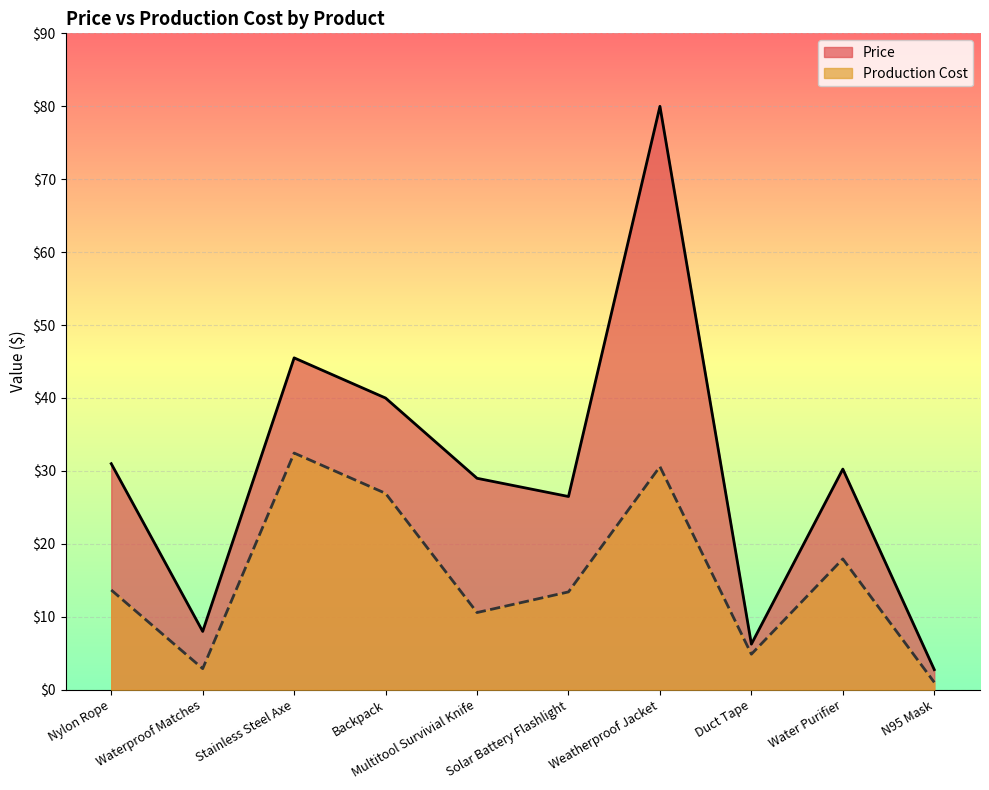

True or false: Price and Production Cost cross at least once.

False